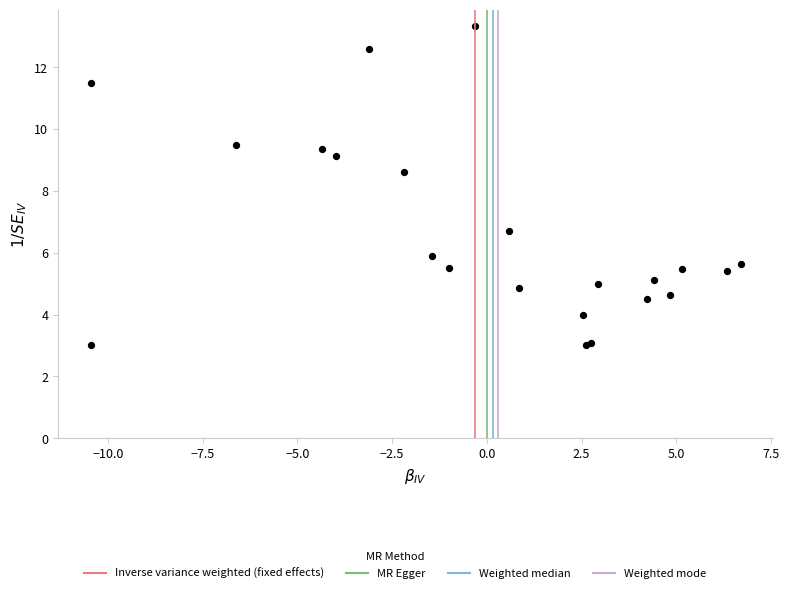

What Y value in the scatter plot is closest to 8?

8.6